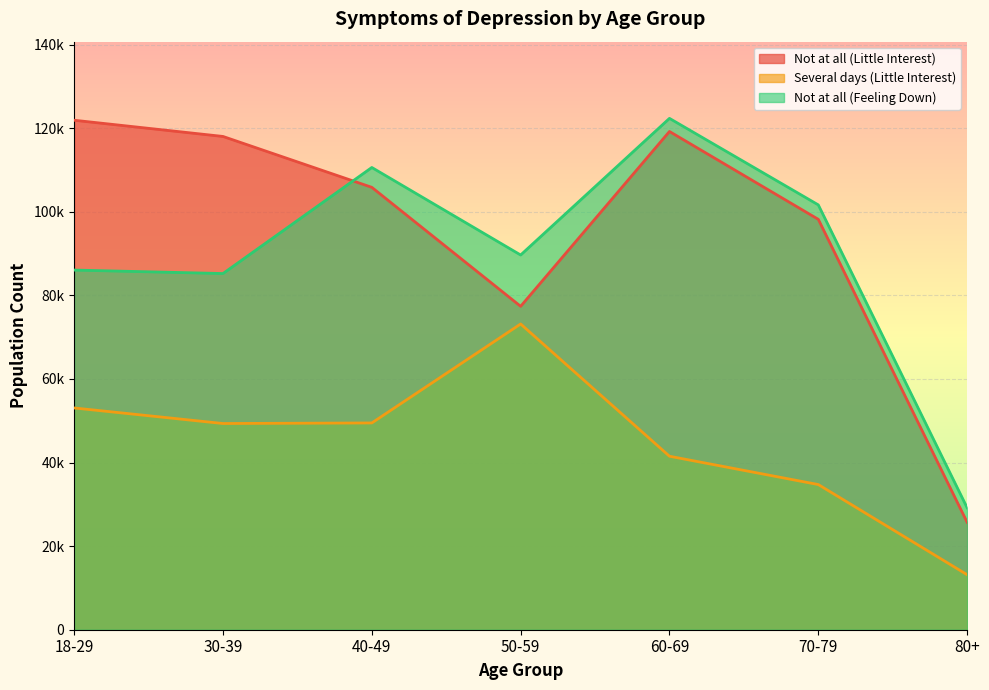

Reading right to left, what are all the values shown in this chart?

Not at all (Little Interest): 25702	98179	119192	77368	105831	118004	121883
Several days (Little Interest): 13160	34729	41504	73142	49465	49330	53052
Not at all (Feeling Down): 29179	101632	122329	89644	110580	85209	86040